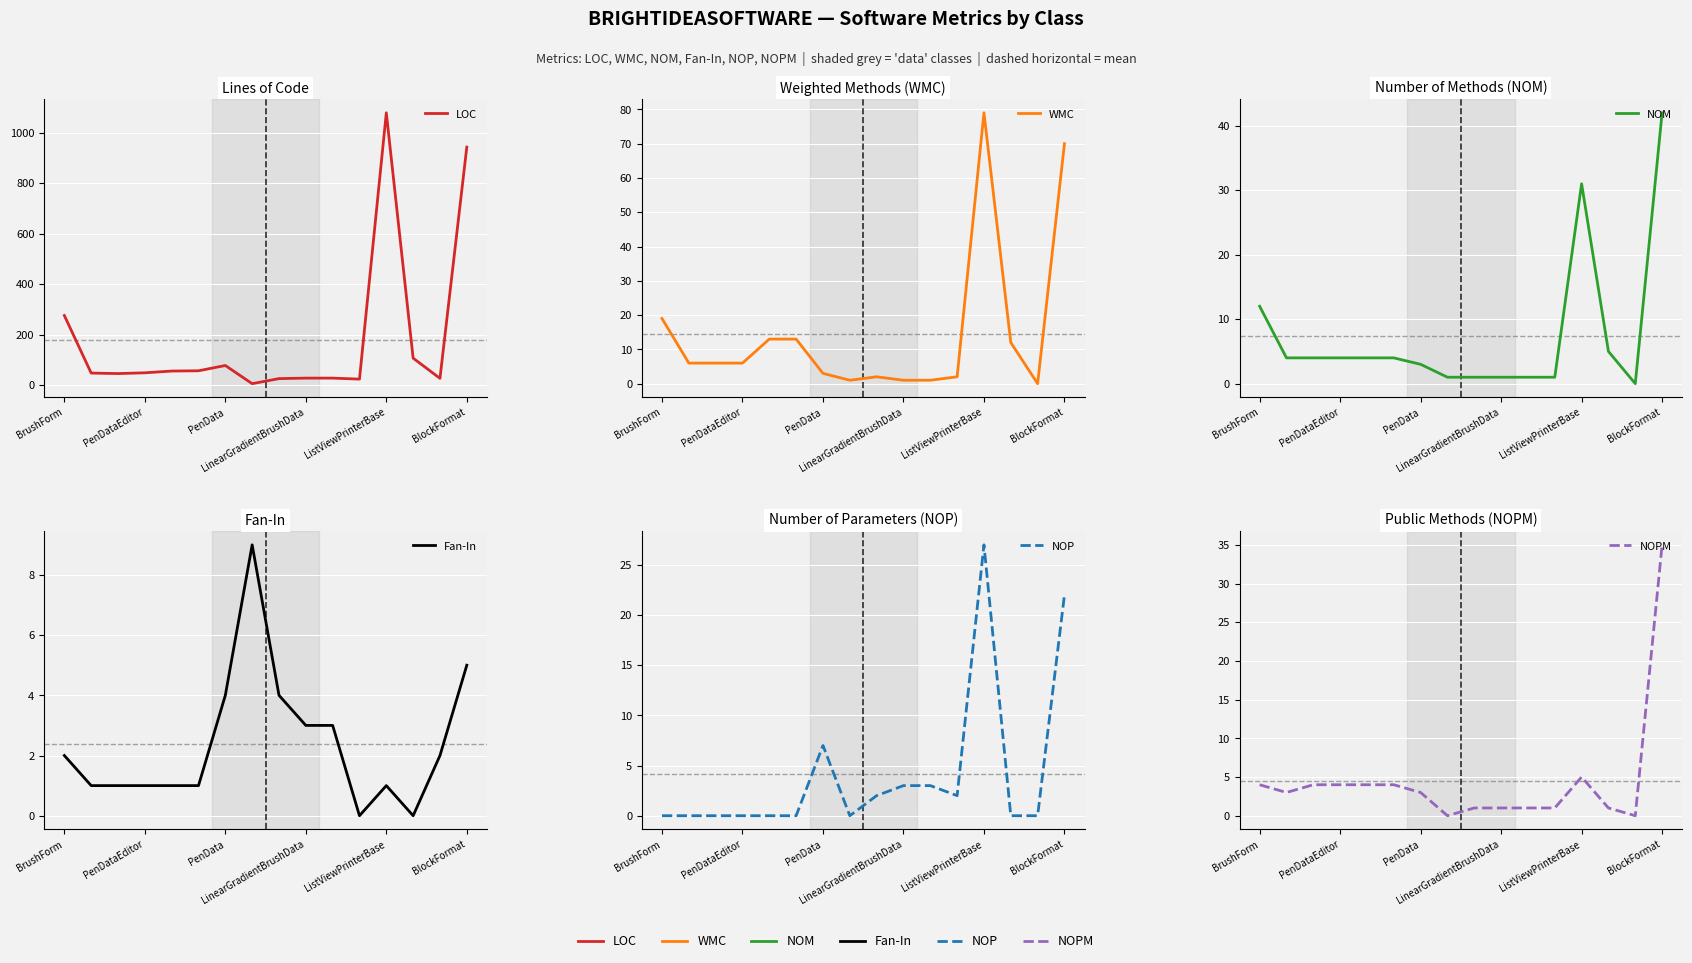

What is the difference between the highest and lowest values at 10?

27